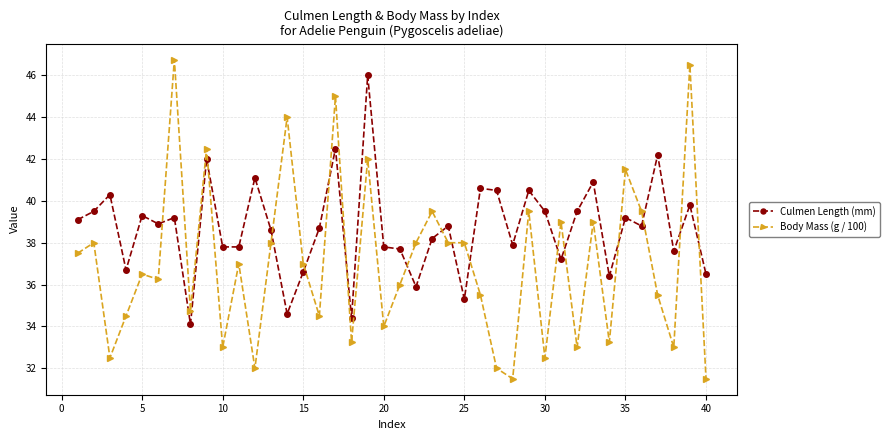

List the series in order of their overall mean, lowest first.

Body Mass (g / 100), Culmen Length (mm)